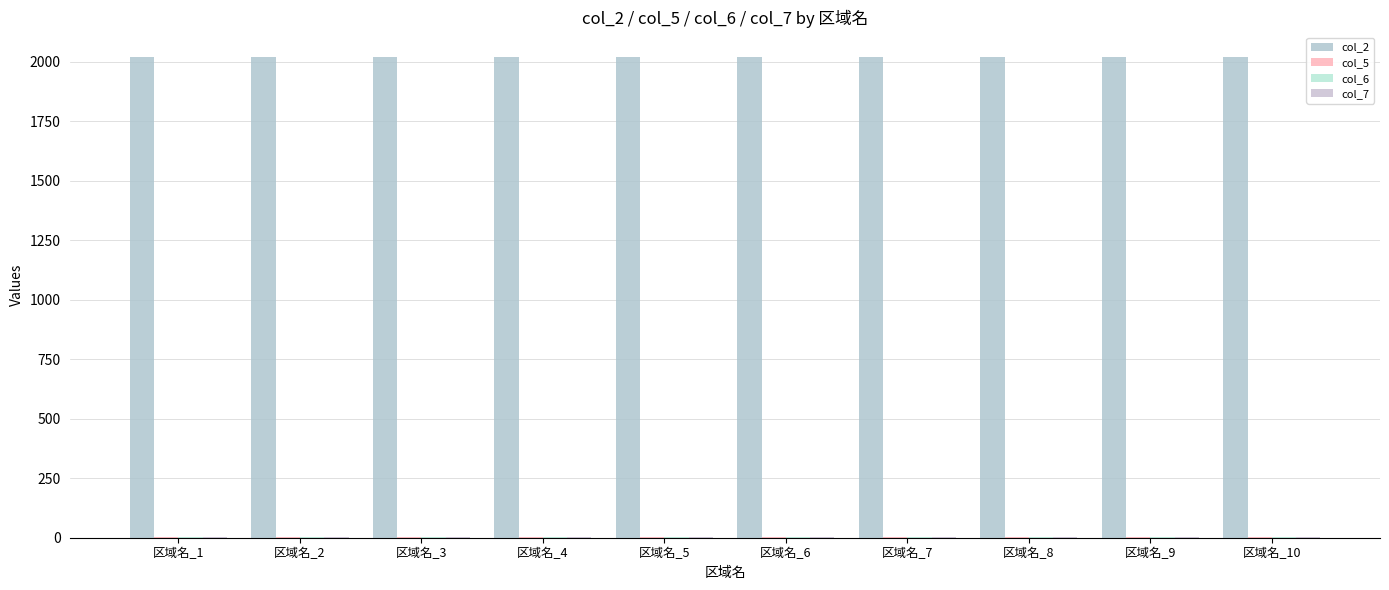

What is the approximate value of col_2 at 区域名_10?

2022